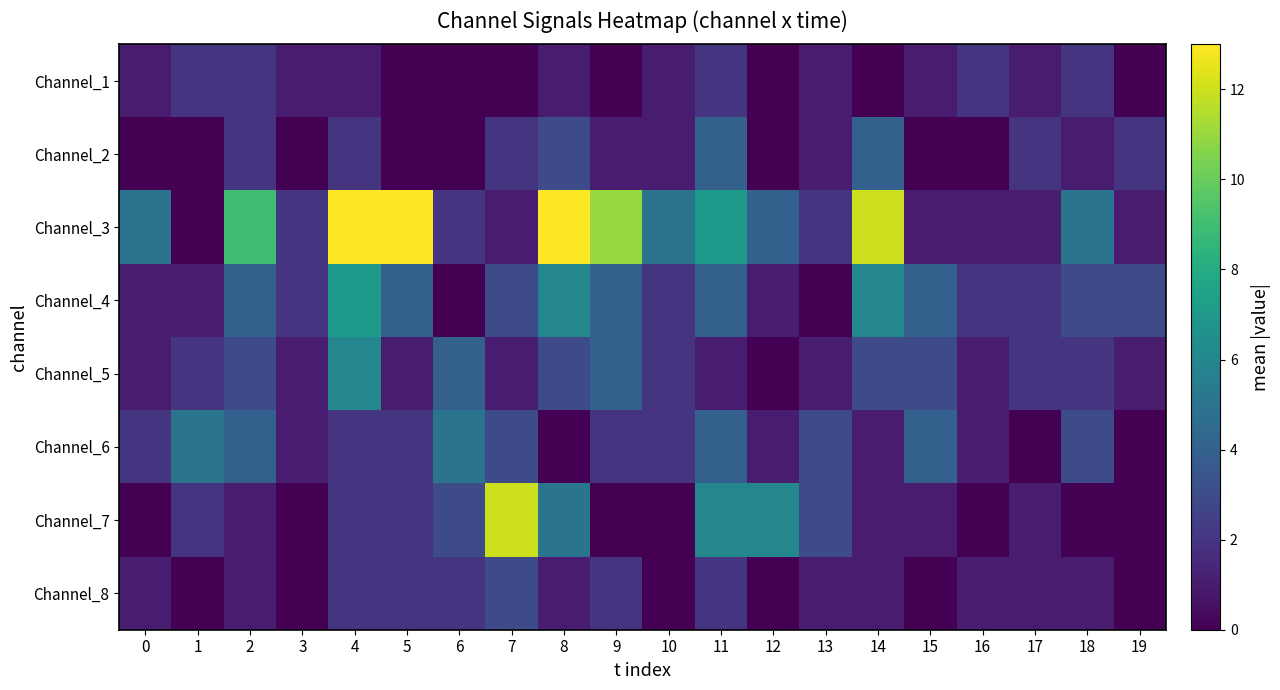

Reading left to right, list all the values displayed in this chart.

Channel_1: 0=1	1=2	2=2	3=1	4=1	5=0	6=0	7=0	8=1	9=0	10=1	11=2	12=0	13=1	14=0	15=1	16=2	17=1	18=2	19=0
Channel_2: 0=0	1=0	2=2	3=0	4=2	5=0	6=0	7=2	8=3	9=1	10=1	11=4	12=0	13=1	14=4	15=0	16=0	17=2	18=1	19=2
Channel_3: 0=5	1=0	2=9	3=2	4=13	5=13	6=2	7=1	8=13	9=11	10=5	11=7	12=4	13=2	14=12	15=1	16=1	17=1	18=5	19=1
Channel_4: 0=1	1=1	2=4	3=2	4=7	5=4	6=0	7=3	8=6	9=4	10=2	11=4	12=1	13=0	14=6	15=4	16=2	17=2	18=3	19=3
Channel_5: 0=1	1=2	2=3	3=1	4=6	5=1	6=4	7=1	8=3	9=4	10=2	11=1	12=0	13=1	14=3	15=3	16=1	17=2	18=2	19=1
Channel_6: 0=2	1=5	2=4	3=1	4=2	5=2	6=5	7=3	8=0	9=2	10=2	11=4	12=1	13=3	14=1	15=4	16=1	17=0	18=3	19=0
Channel_7: 0=0	1=2	2=1	3=0	4=2	5=2	6=3	7=12	8=5	9=0	10=0	11=6	12=6	13=3	14=1	15=1	16=0	17=1	18=0	19=0
Channel_8: 0=1	1=0	2=1	3=0	4=2	5=2	6=2	7=3	8=1	9=2	10=0	11=2	12=0	13=1	14=1	15=0	16=1	17=1	18=1	19=0